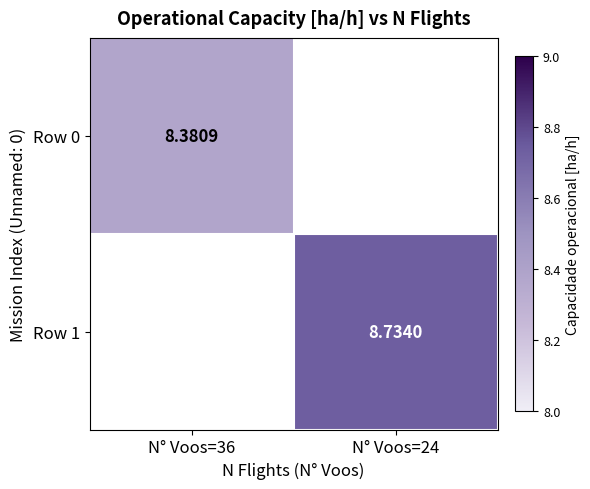

Is the value of Row 0 at N° Voos=36 greater than the value of Row 1 at N° Voos=24?

No